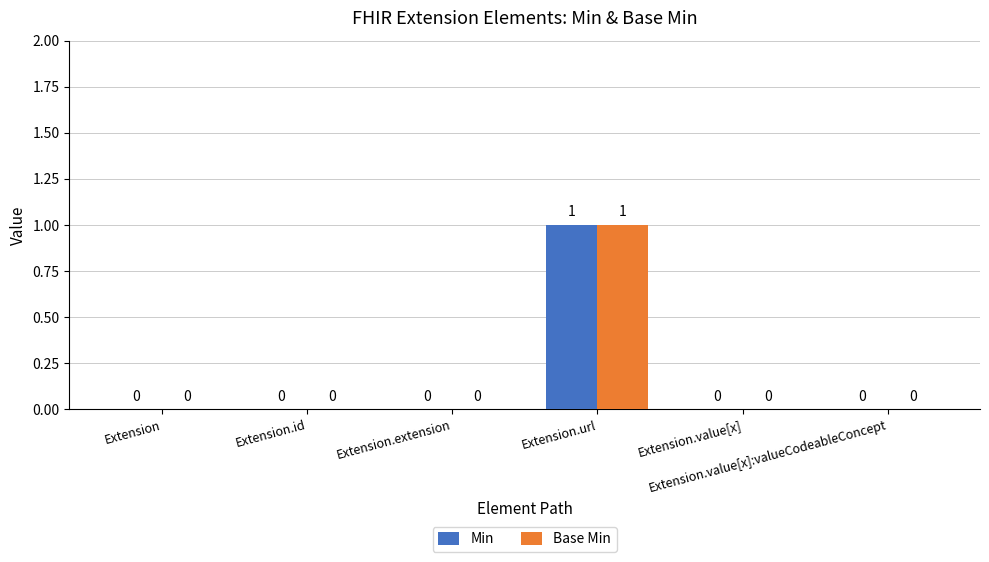

How many Min values are between 0 and 1?

6